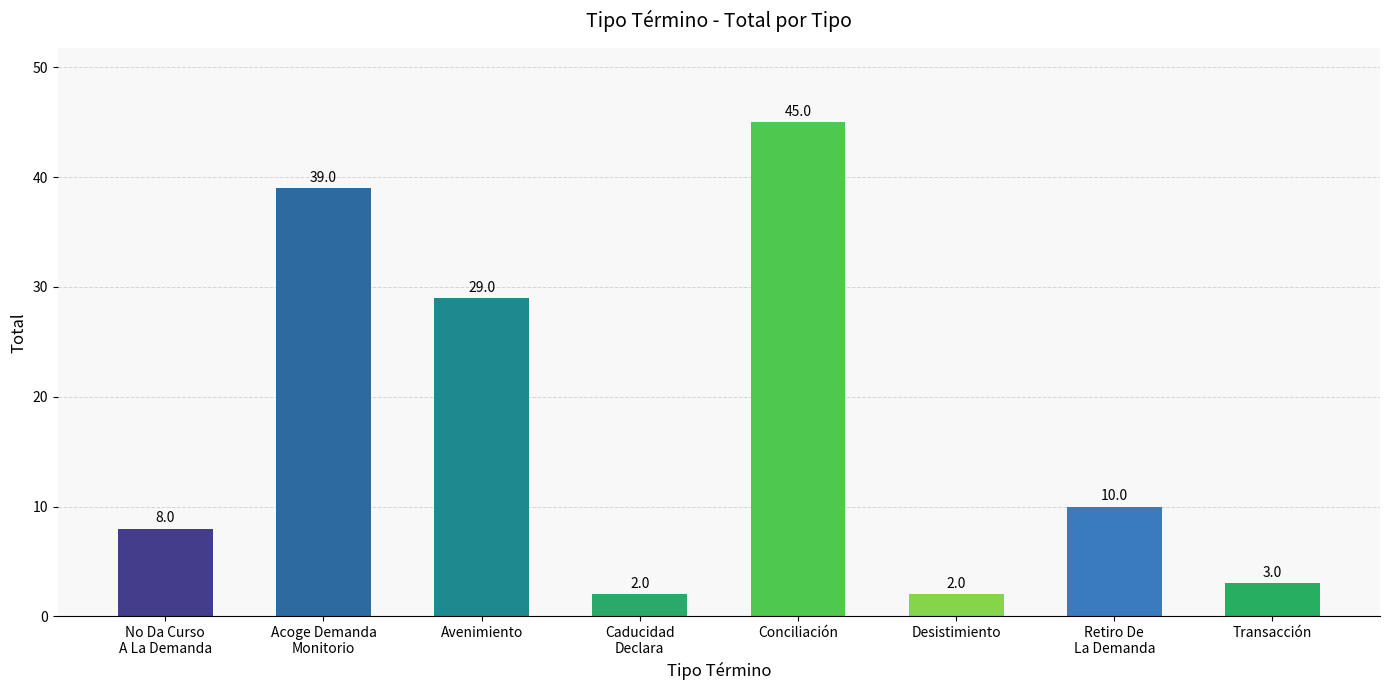

What is the difference between the maximum and minimum values?

43